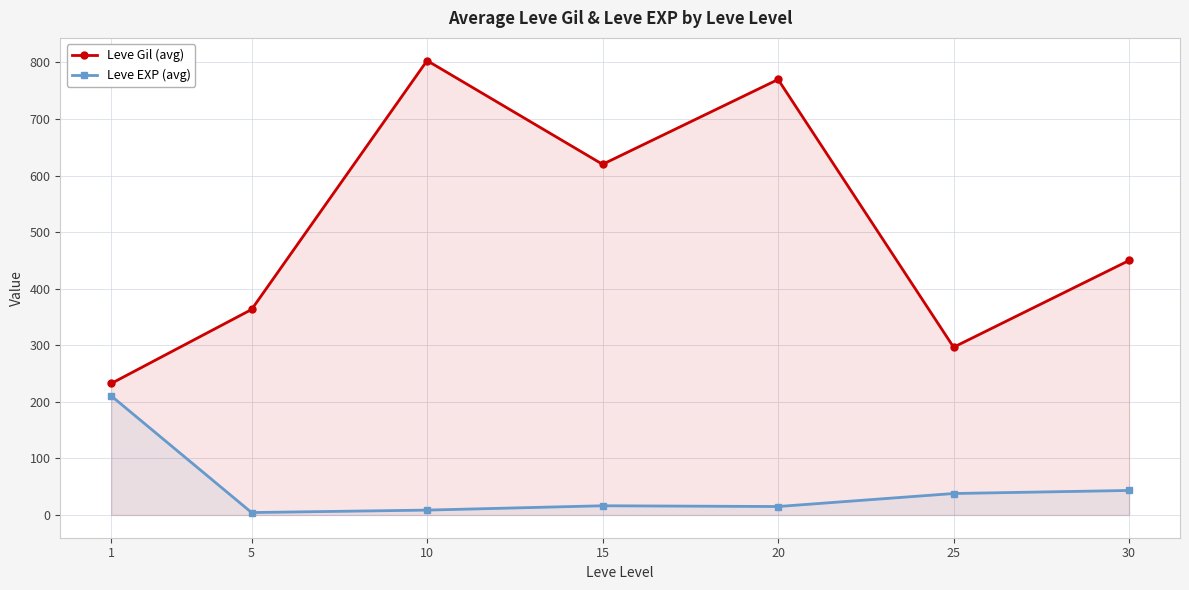

True or false: Leve Gil (avg) has a value of 251.9 at 5.

False